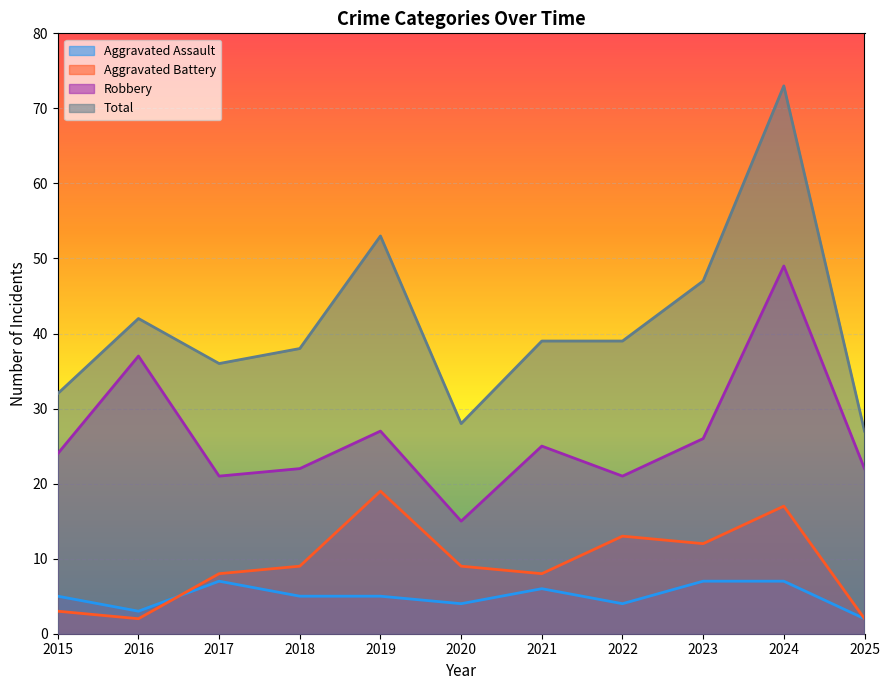

Which label corresponds to the largest value in the chart?

2024